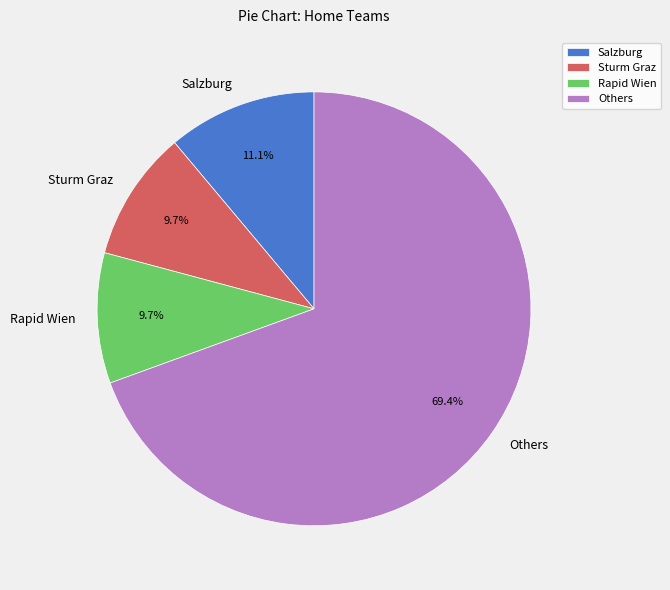

What is the largest slice in the pie chart?

Others